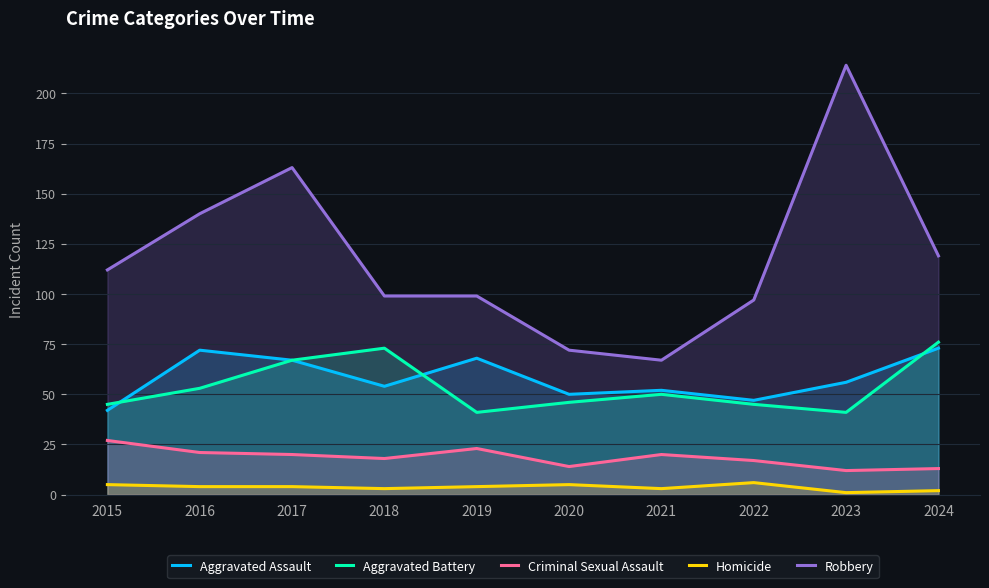

What is the difference between the second highest and second lowest values in the Robbery series?

91